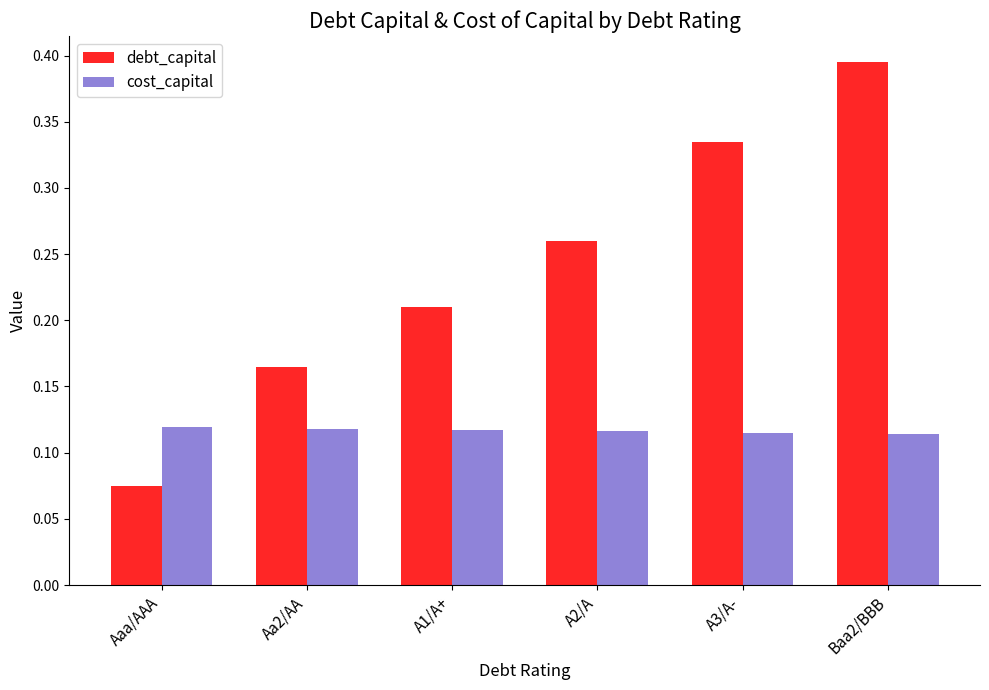

True or false: debt_capital has a value of 0.1 at Aa2/AA.

False